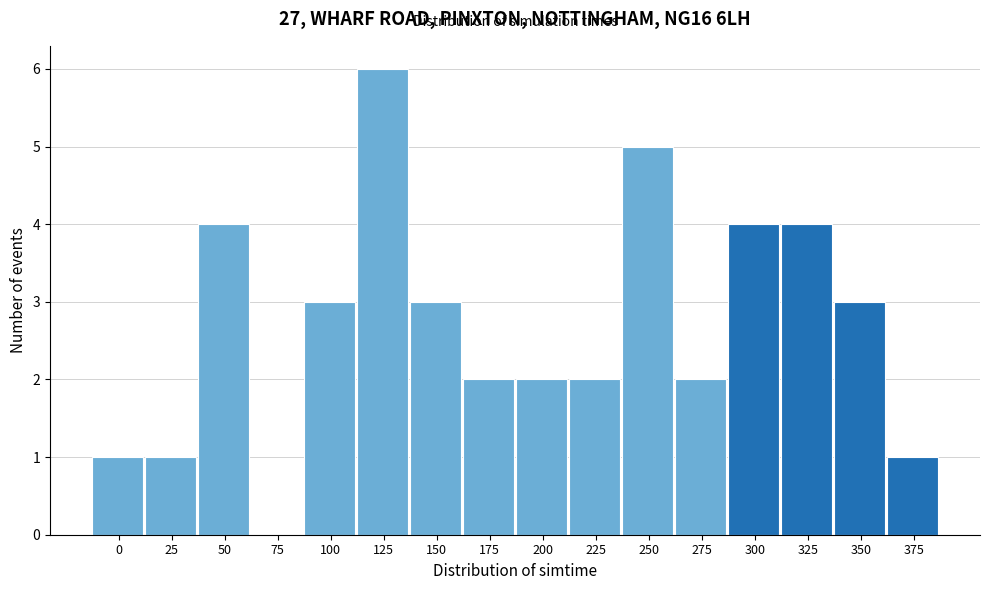

Reading right to left, extract all data points from this chart.

375=1	350=3	325=4	300=4	275=2	250=5	225=2	200=2	175=2	150=3	125=6	100=3	75=0	50=4	25=1	0=1